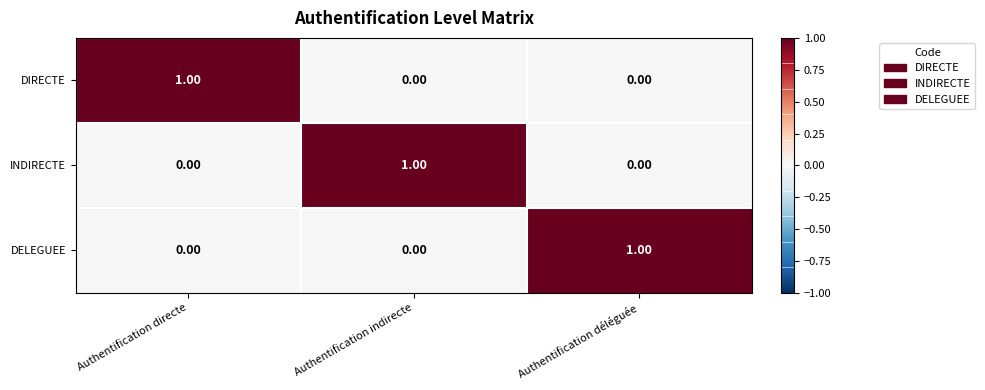

What is the difference between the highest and lowest values at Authentification déléguée?

1